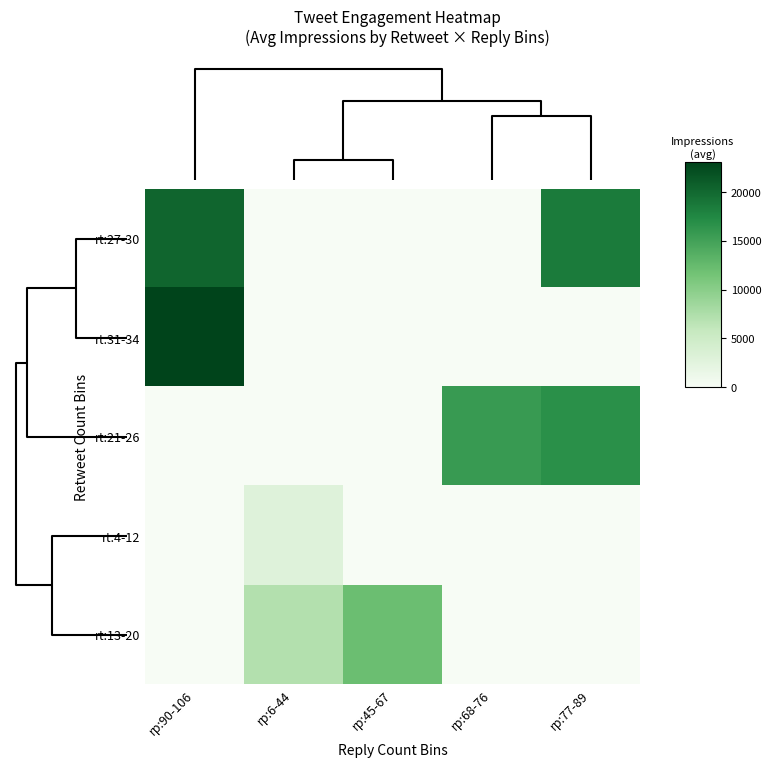

What is the greatest value displayed?

23028.6